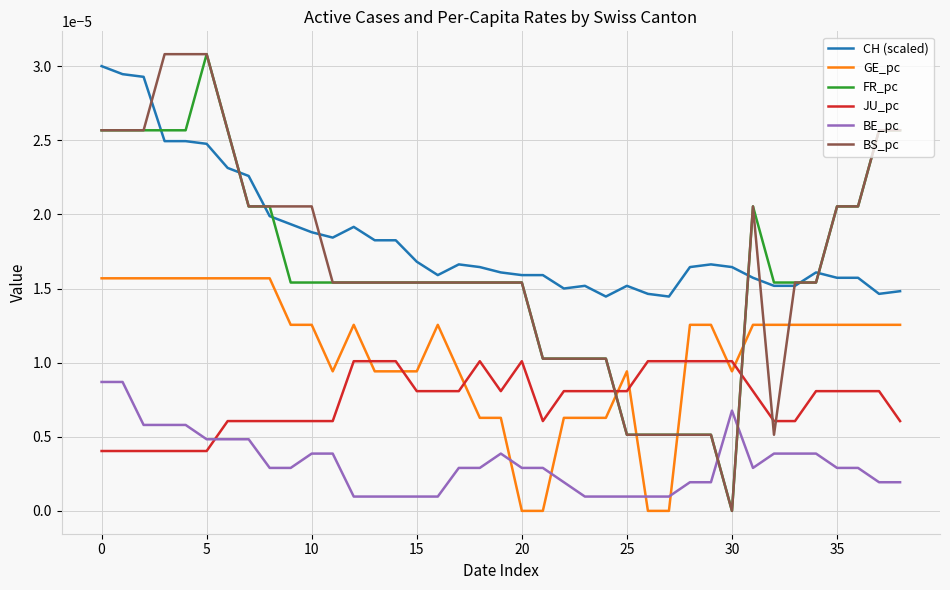

Which series ends up on top after the final intersection of GE_pc and FR_pc?

FR_pc